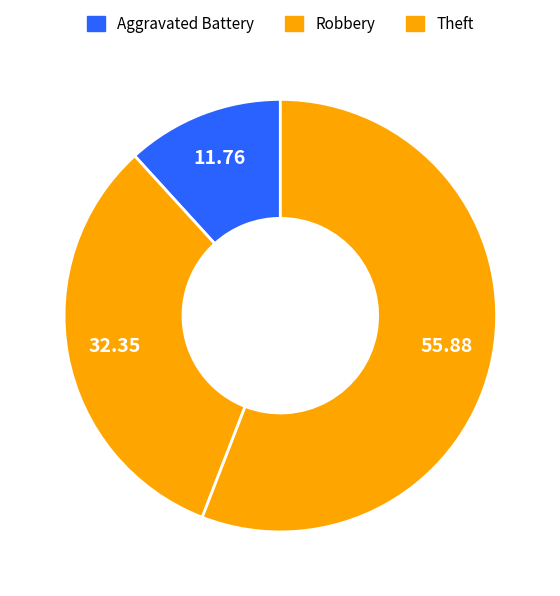

To the nearest percent, what portion does Robbery represent?

32%